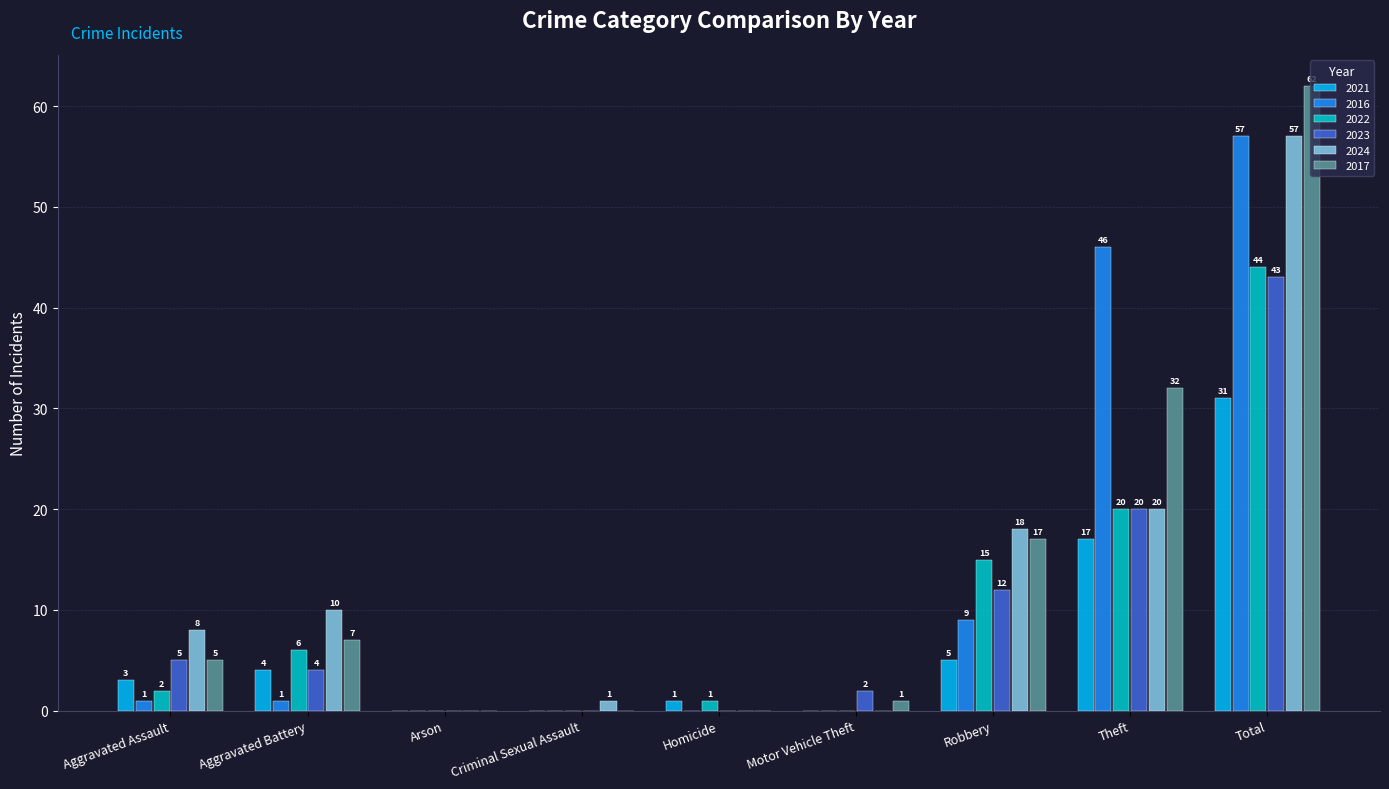

Between Aggravated Assault and Aggravated Battery, which series saw the biggest shift?

2022